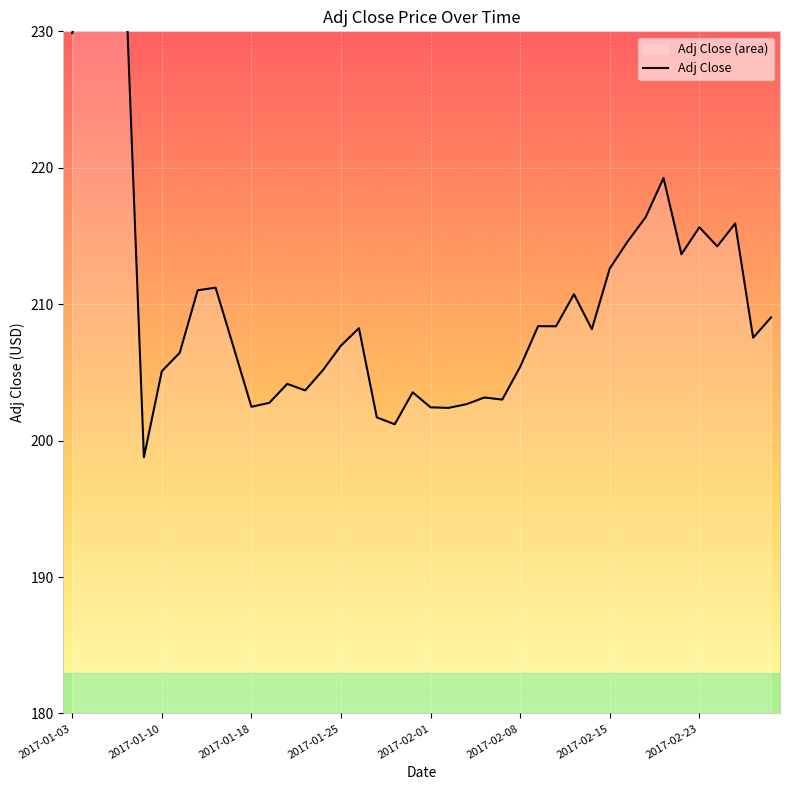

True or false: the data has more than 1 interior local peaks.

True